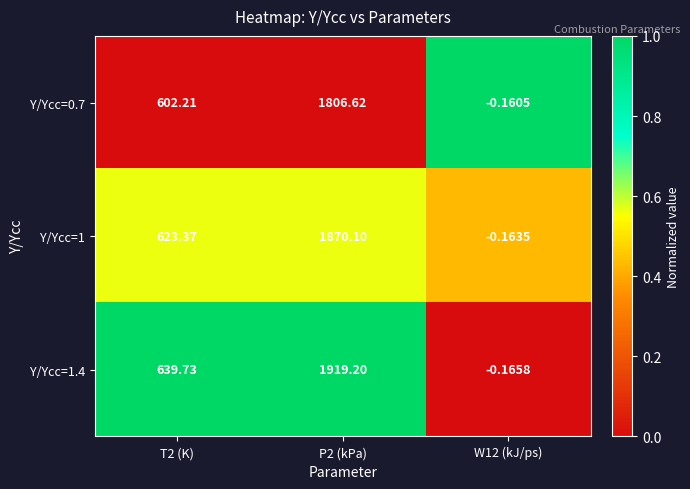

Is the value of Y/Ycc=1.4 at W12 (kJ/ps) greater than the value of Y/Ycc=0.7 at P2 (kPa)?

No